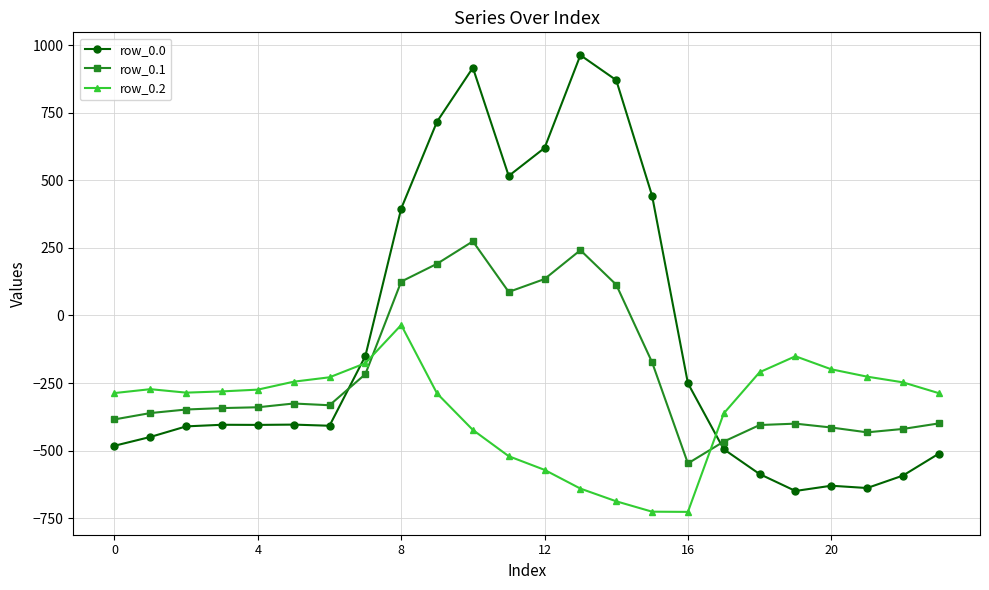

What is the lowest value of the row_0.1 series?

-547.3